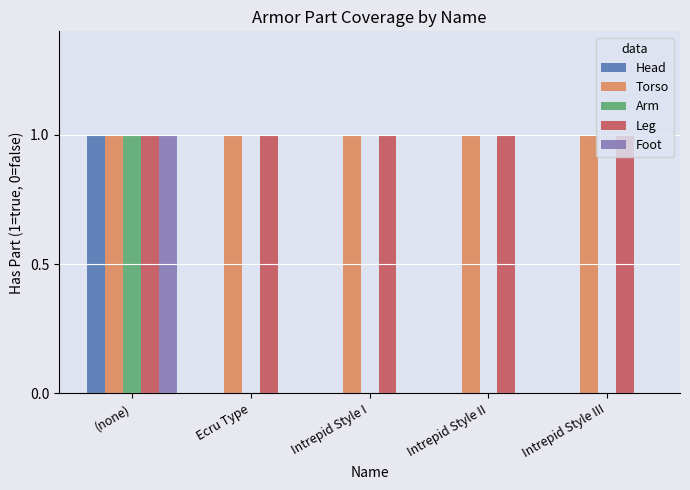

How many groups of bars are there?

5